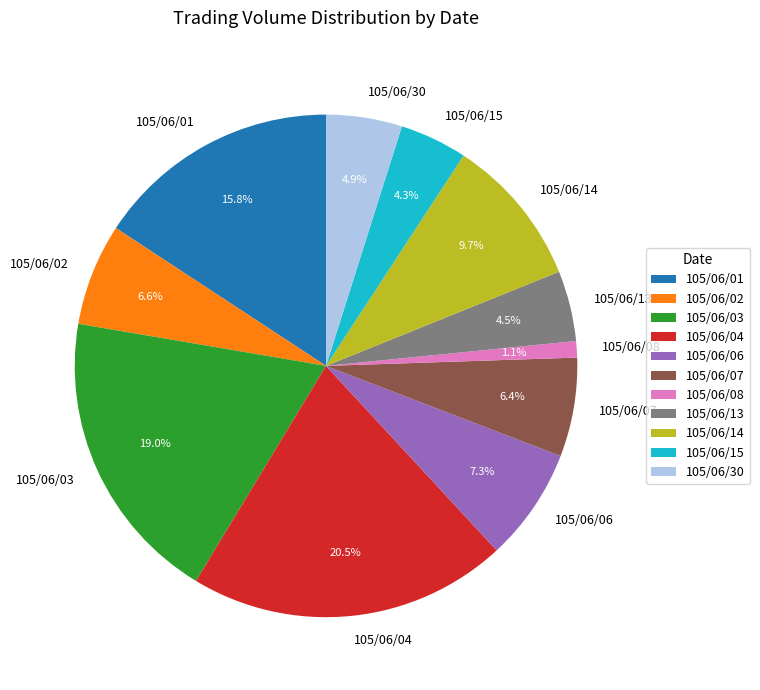

Which slice is the largest?

105/06/04